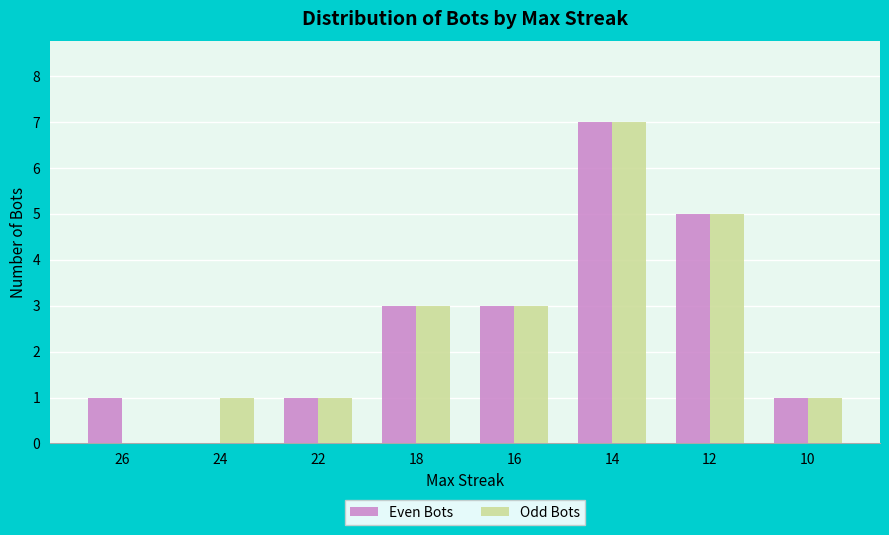

Reading left to right, extract all data points from this chart.

Even Bots: 1	0	1	3	3	7	5	1
Odd Bots: 0	1	1	3	3	7	5	1